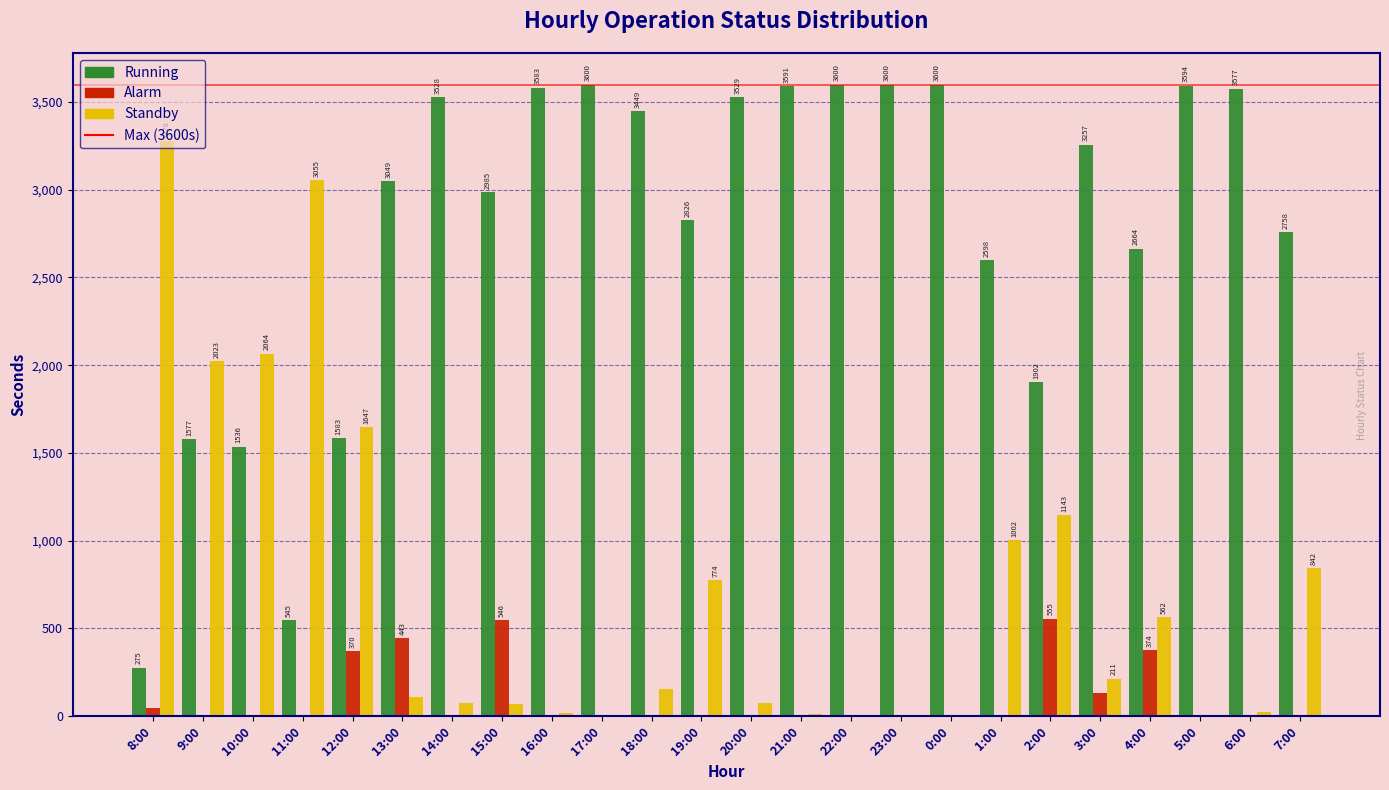

True or false: Standby has a value of 1793 at 17:00.

False